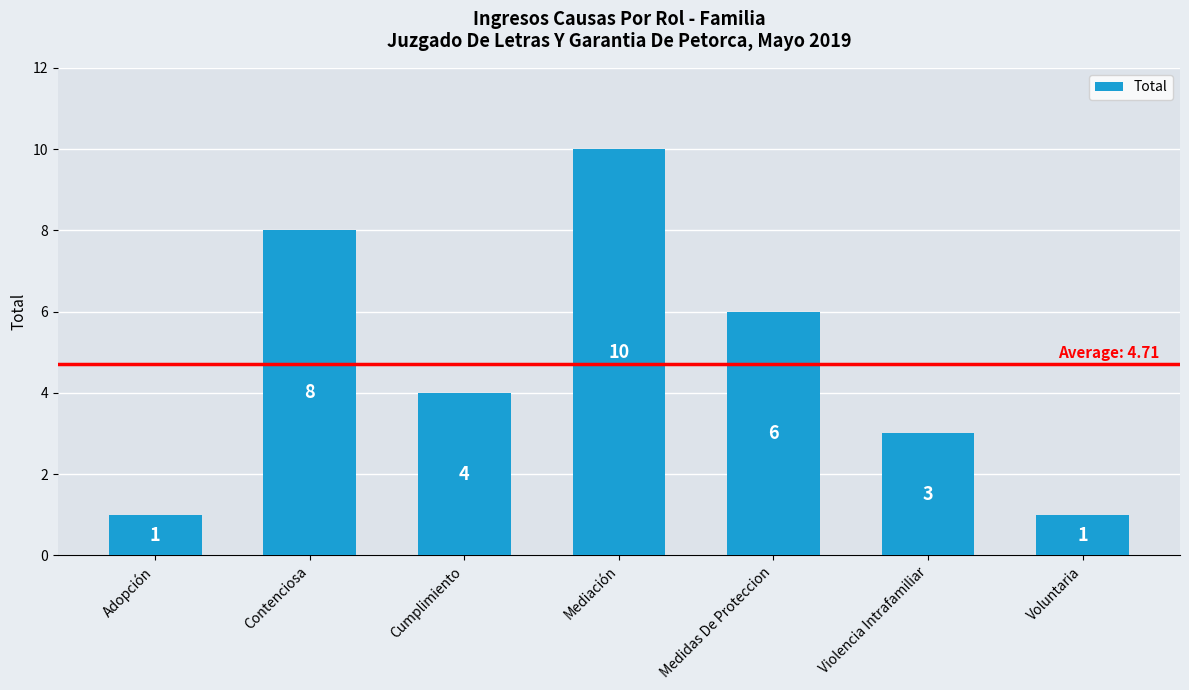

How many series are shown in this chart?

1